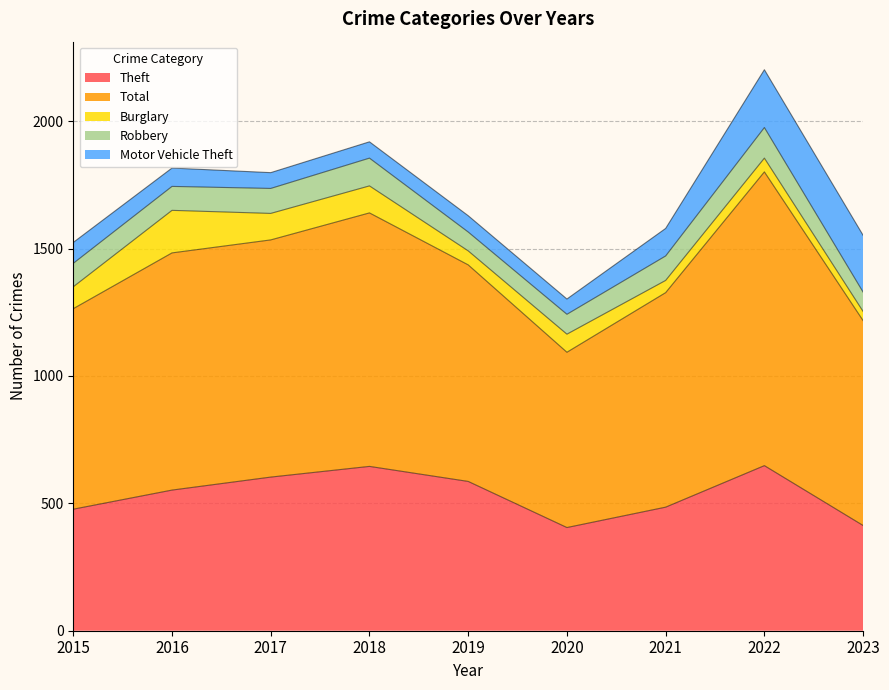

What is the sum of the Motor Vehicle Theft values at 2018 and 2015?

146